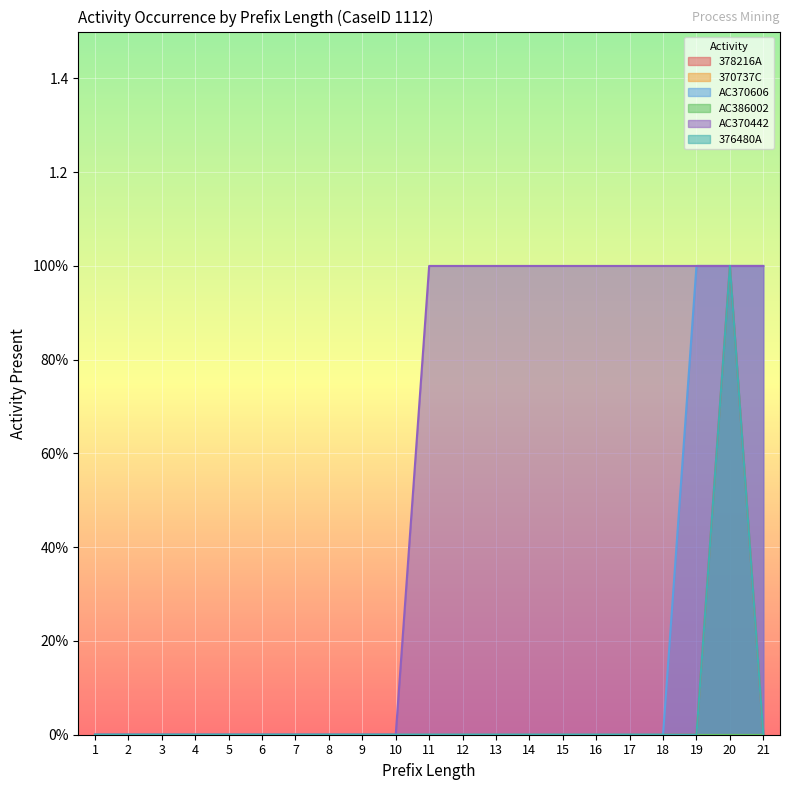

Which category has the lowest value in the 378216A series?

1